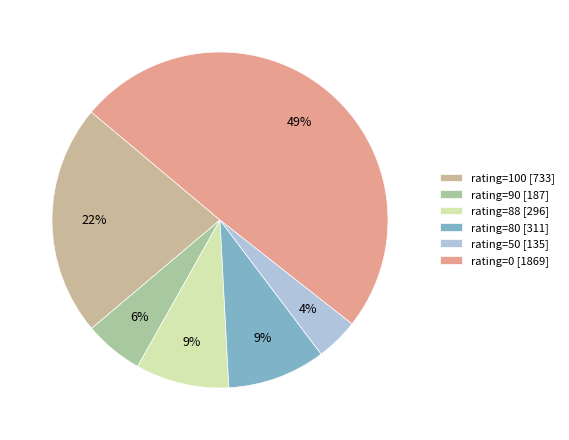

What is the smallest slice in the pie chart?

rating=50 [135]